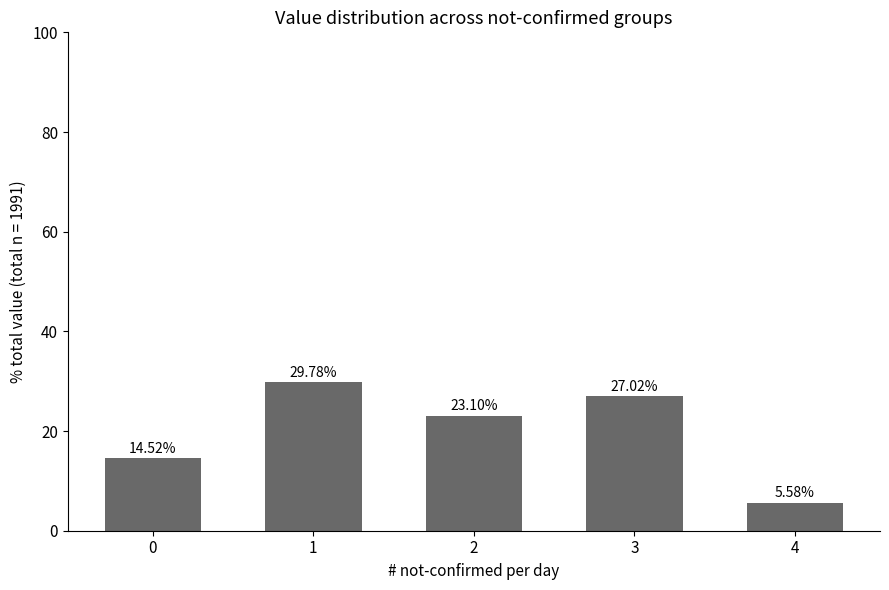

Does the chart contain stacked bars?

No